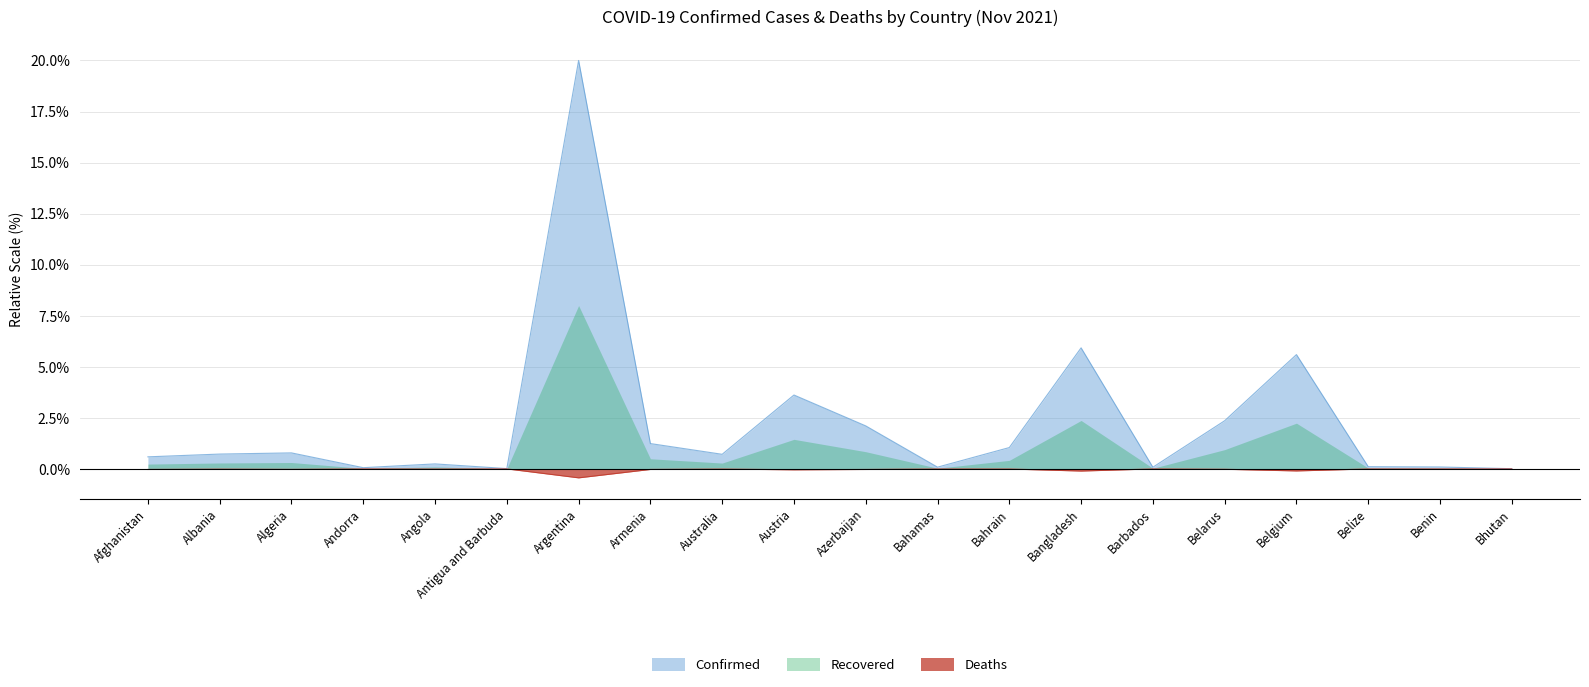

At which category is the sum across all series the highest?

Argentina